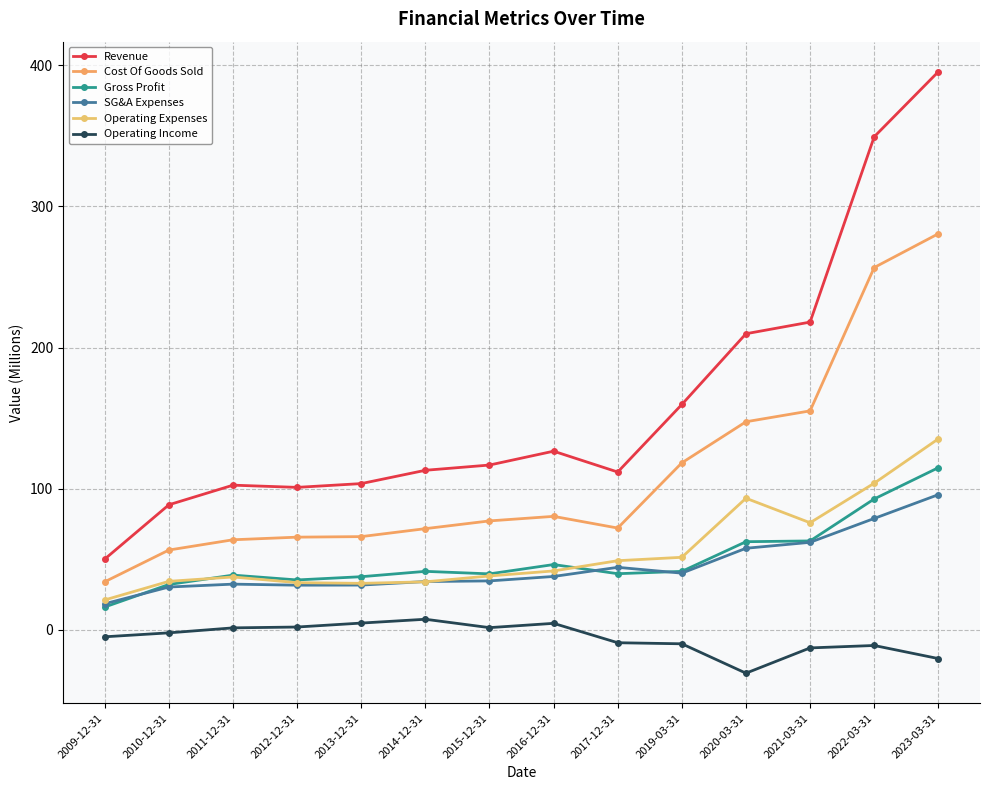

What is the value of the Gross Profit point at the 5th from the left?

37.6